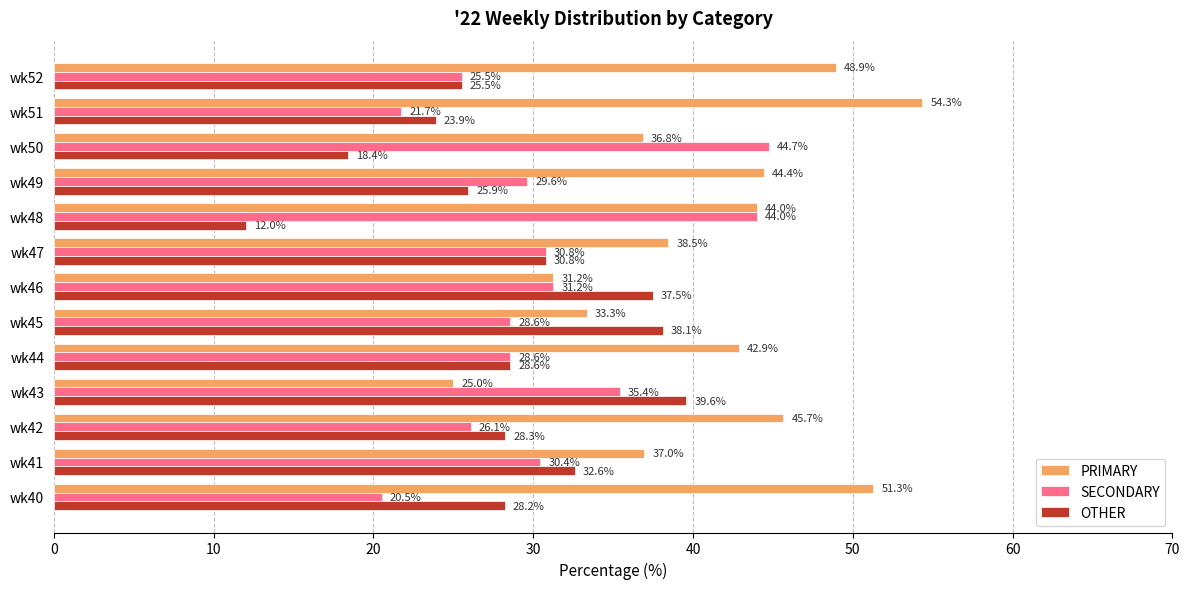

The PRIMARY series shows 48.9 at wk52. True or false?

True